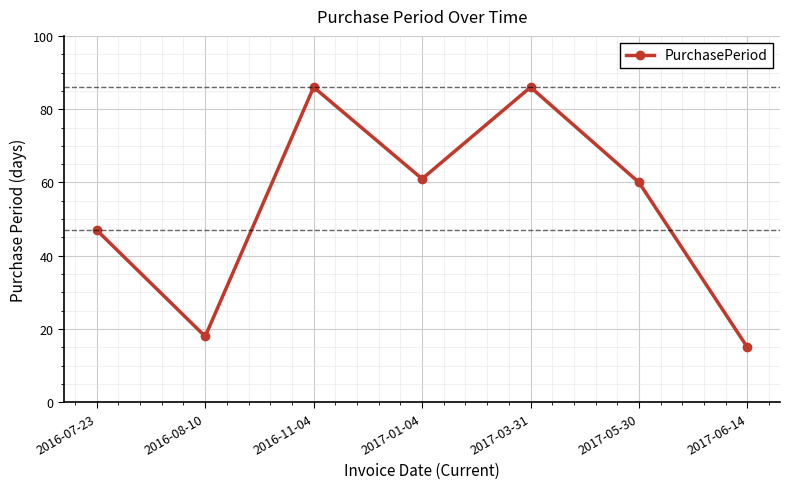

The chart shows a value of 63 at 2016-07-23. True or false?

False